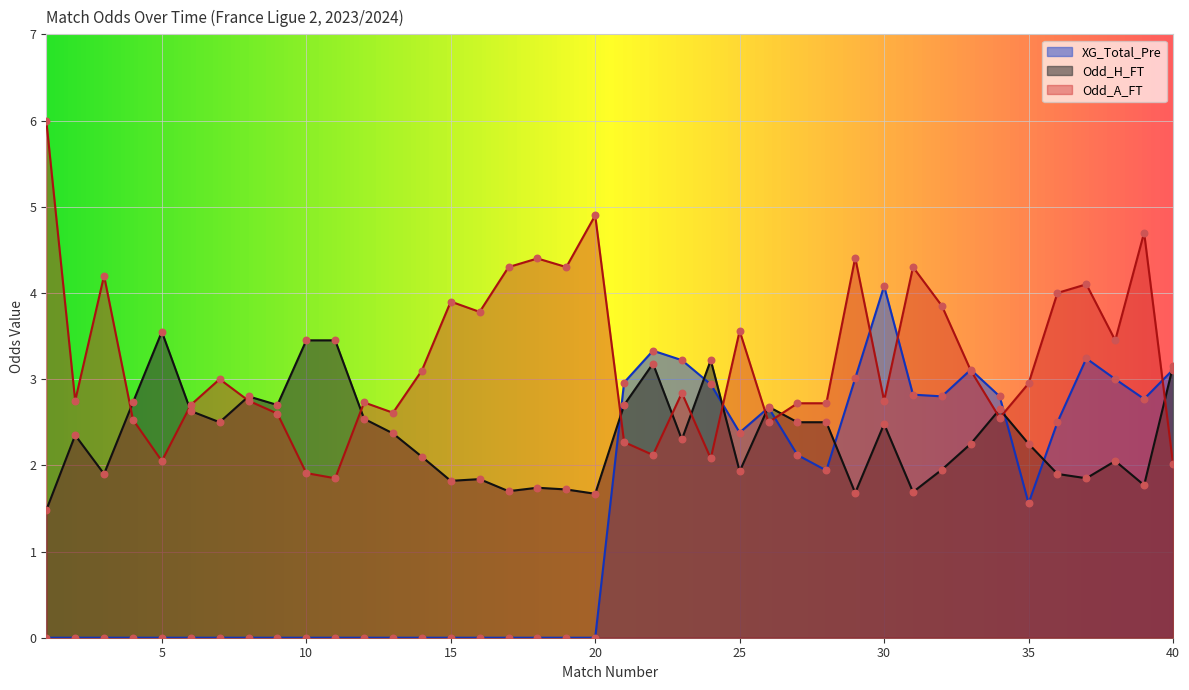

Which series contains the highest Y value?

Odd_A_FT